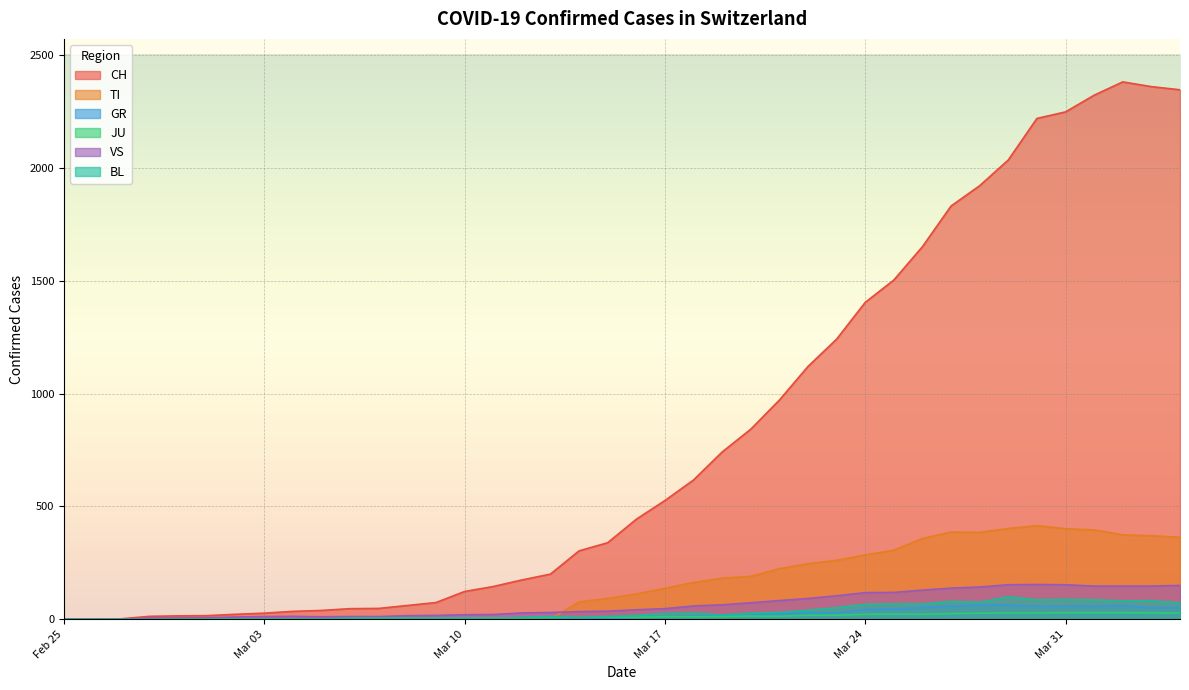

True or false: BL and TI cross at least once.

True